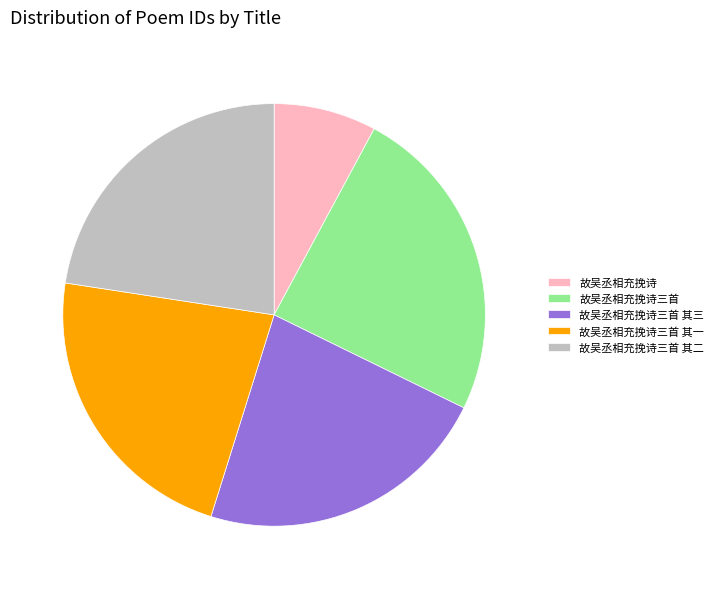

Which slice is the largest?

故吴丞相充挽诗三首